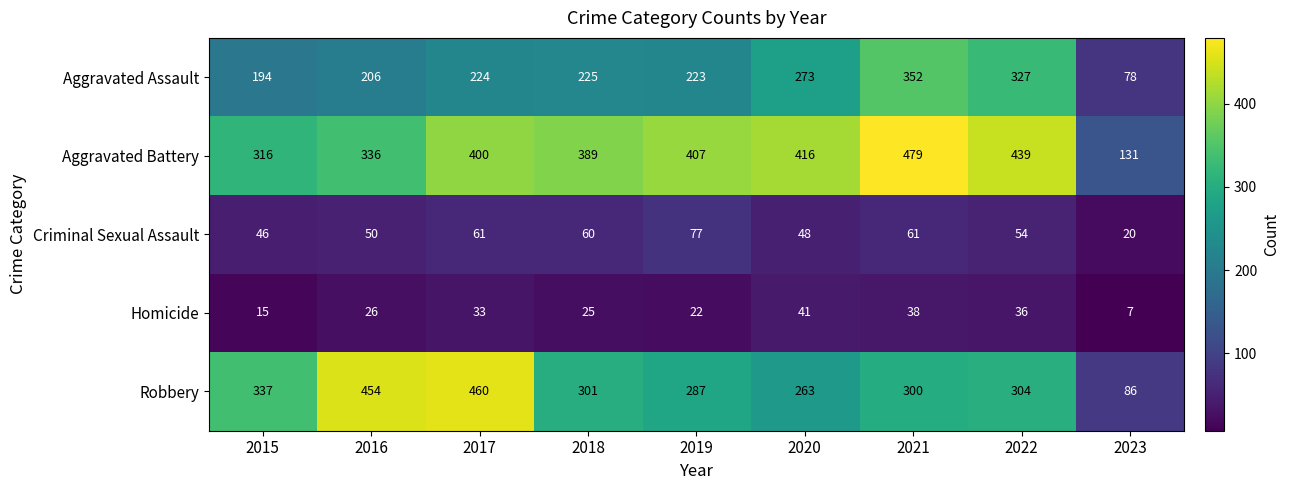

Count the number of data series in this chart.

5